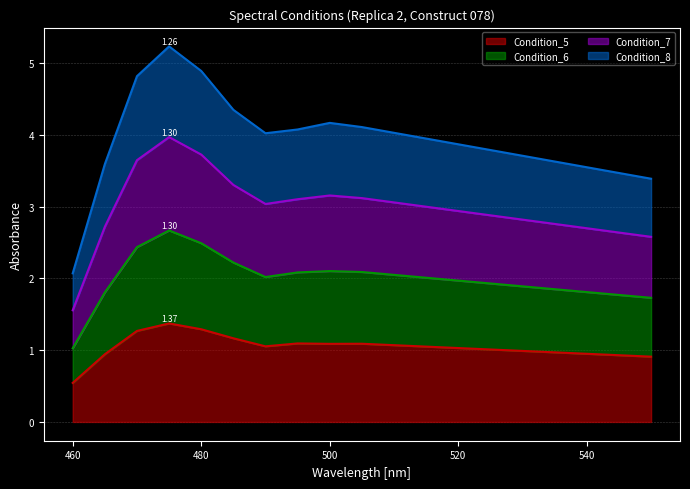

In Condition_5, how many points are higher than both neighbors (excluding endpoints)?

3